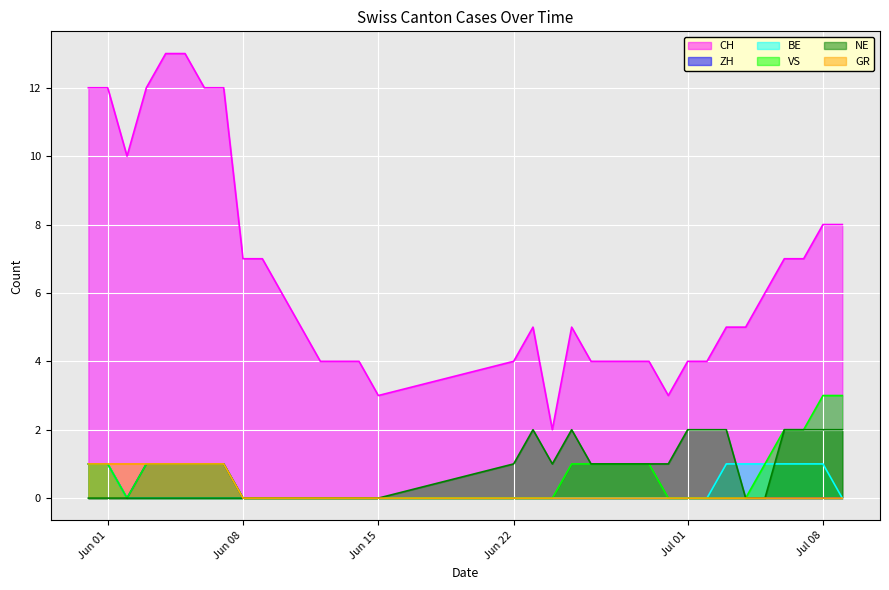

True or false: VS and CH intersect in this chart.

False